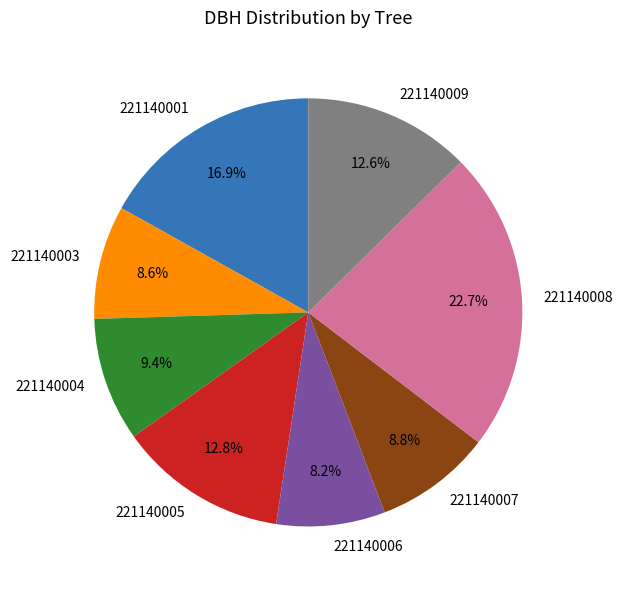

Is there a majority slice in this chart?

No